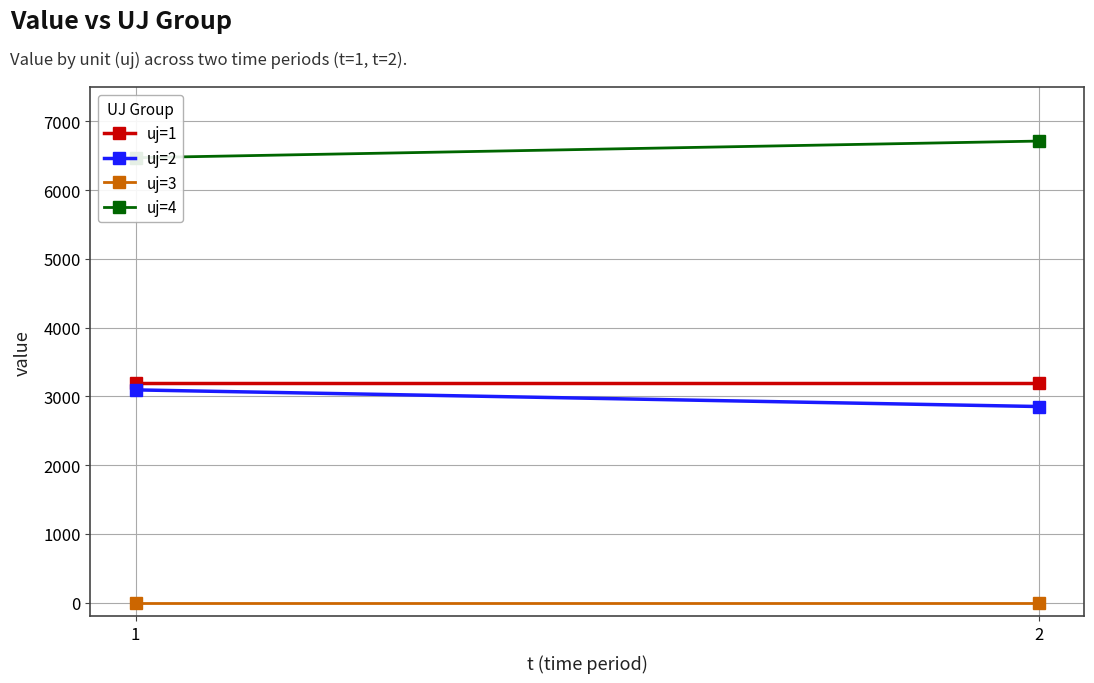

Between 1 and 2, which series saw the biggest shift?

uj=4